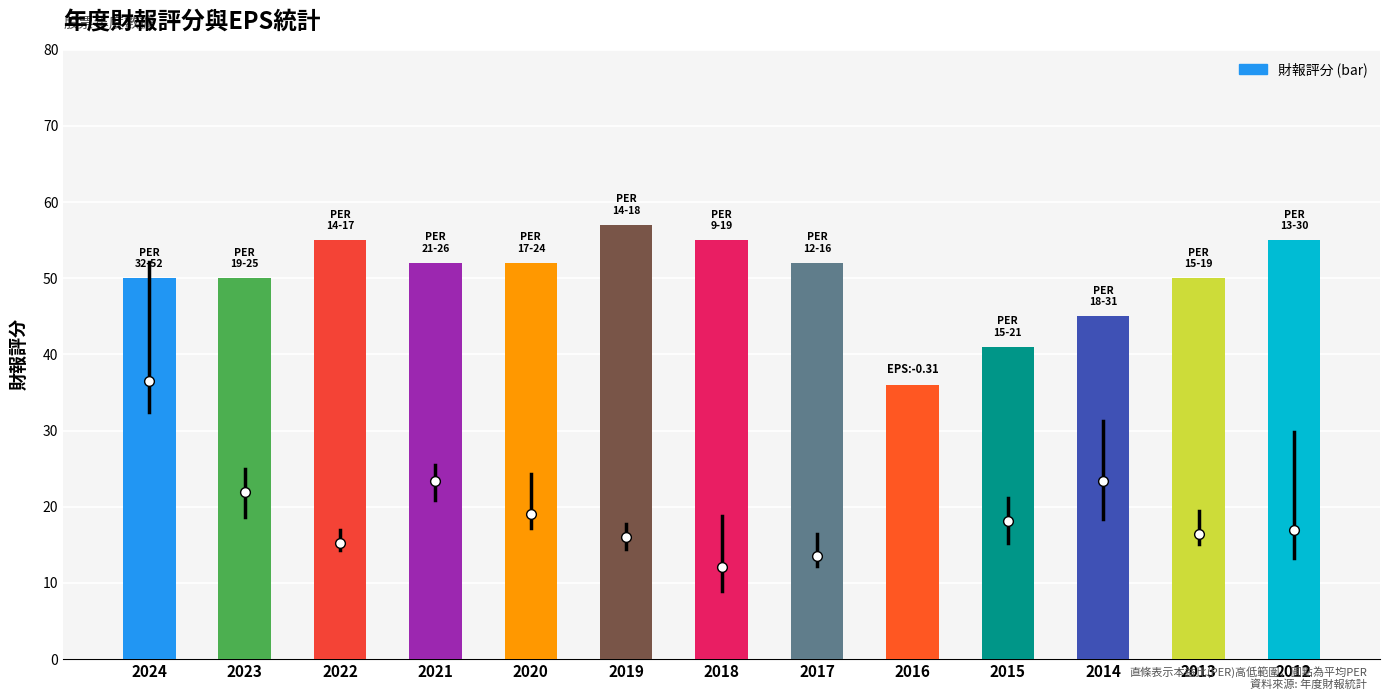

Approximately how many times larger is the value at 2019 compared to 2014?

1.3